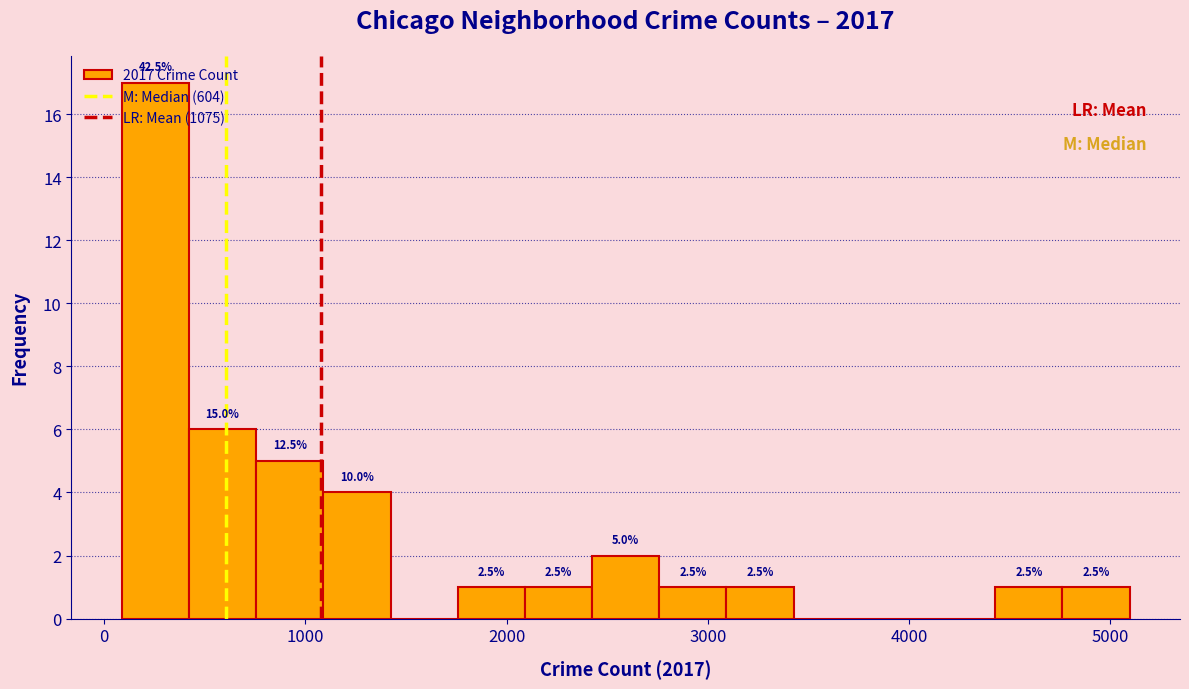

Around what value on the x-axis is the tallest bar? Give the approximate position of its centre, as read against the axis.

300